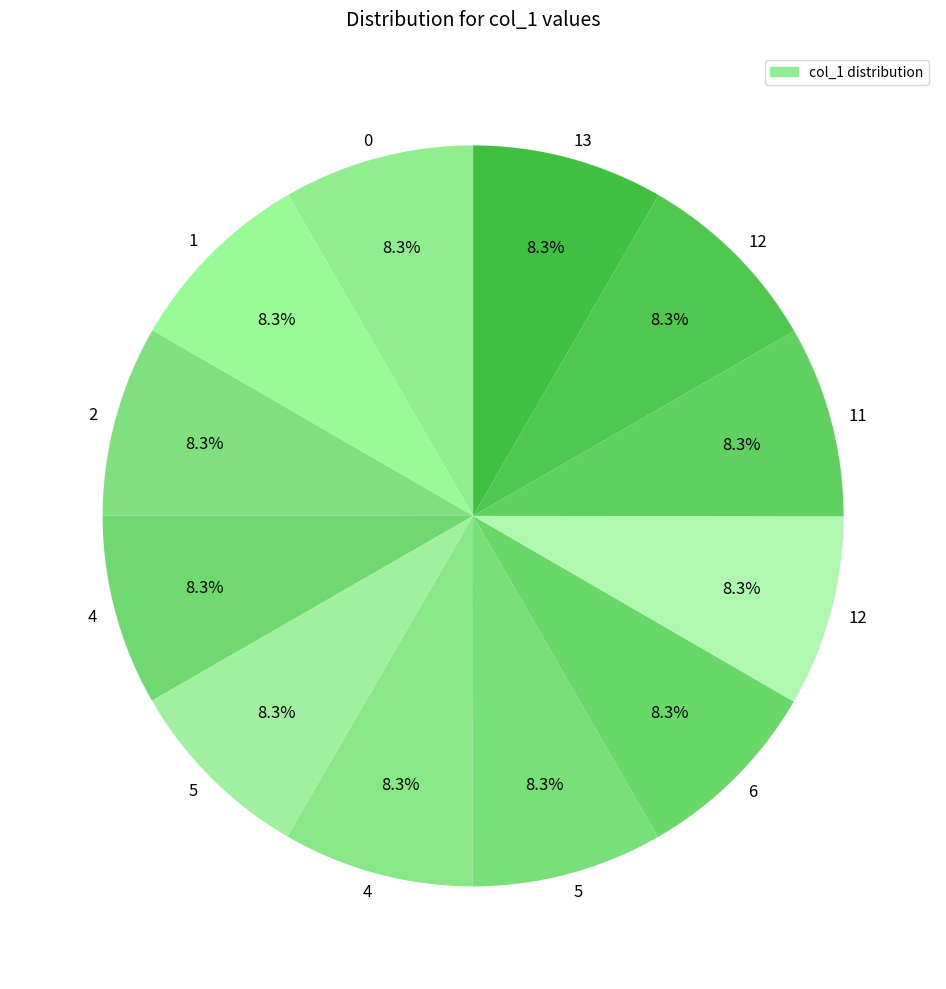

How many segments does this pie chart have?

12